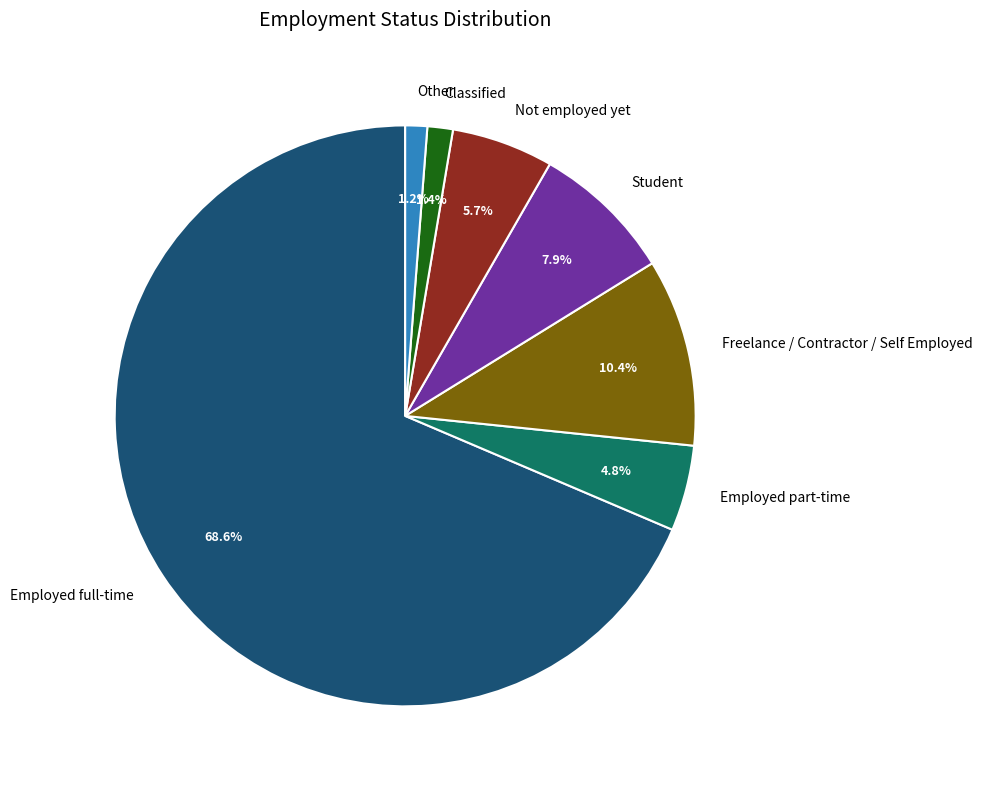

Approximately how many times larger is the value at Employed part-time compared to Freelance / Contractor / Self Employed?

0.5